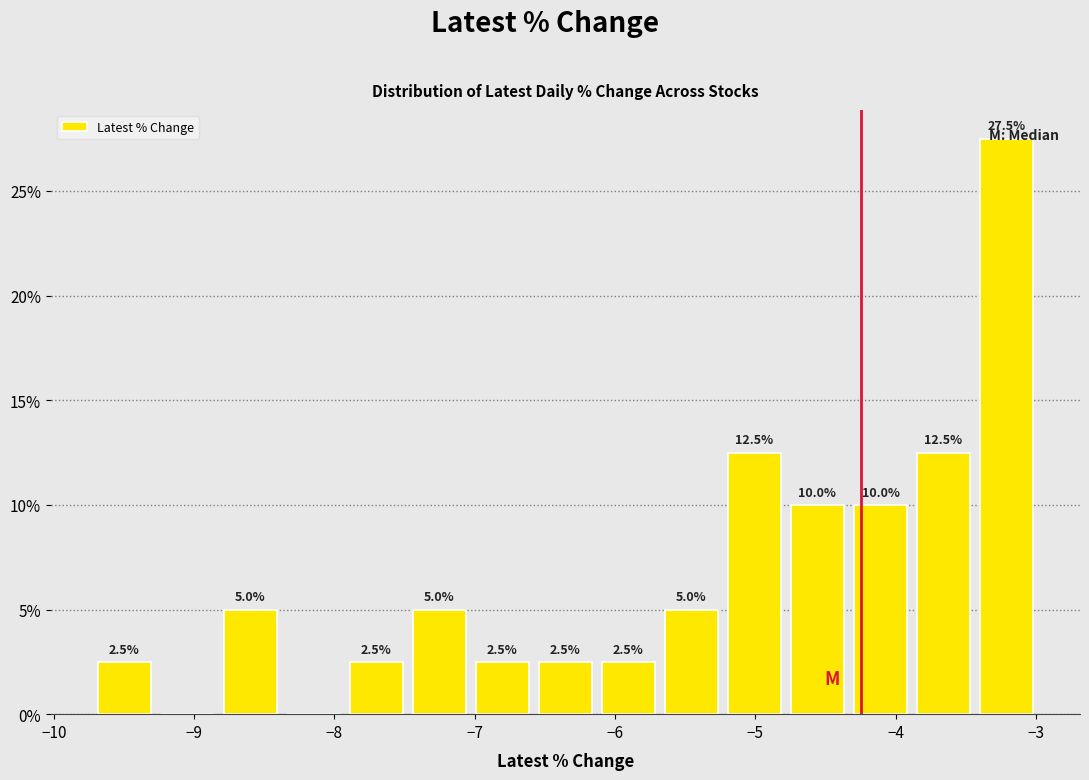

Over which range of the x-axis is the bar tallest?

-3.4 to -3.0